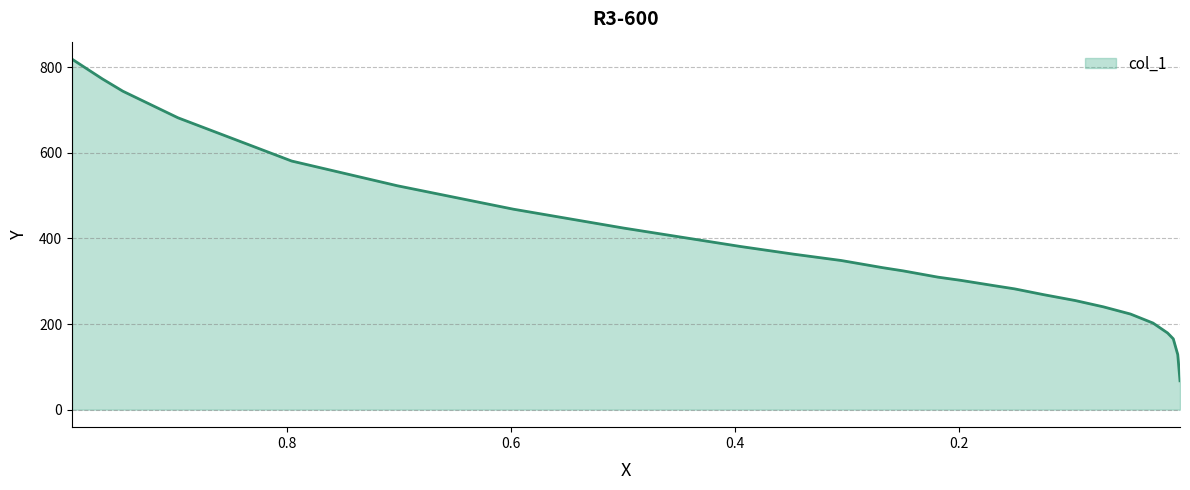

The chart shows a value of 240.2 at 0.0714. True or false?

True